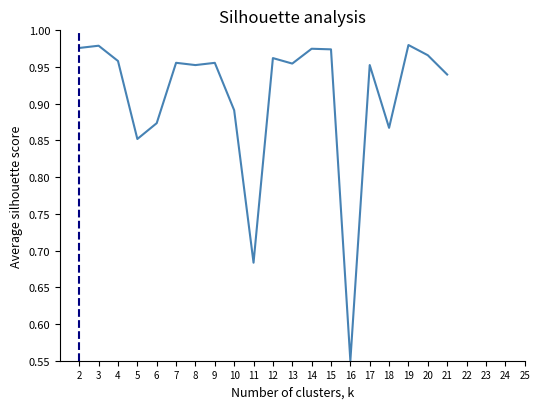

How many categories are shown in the chart?

20